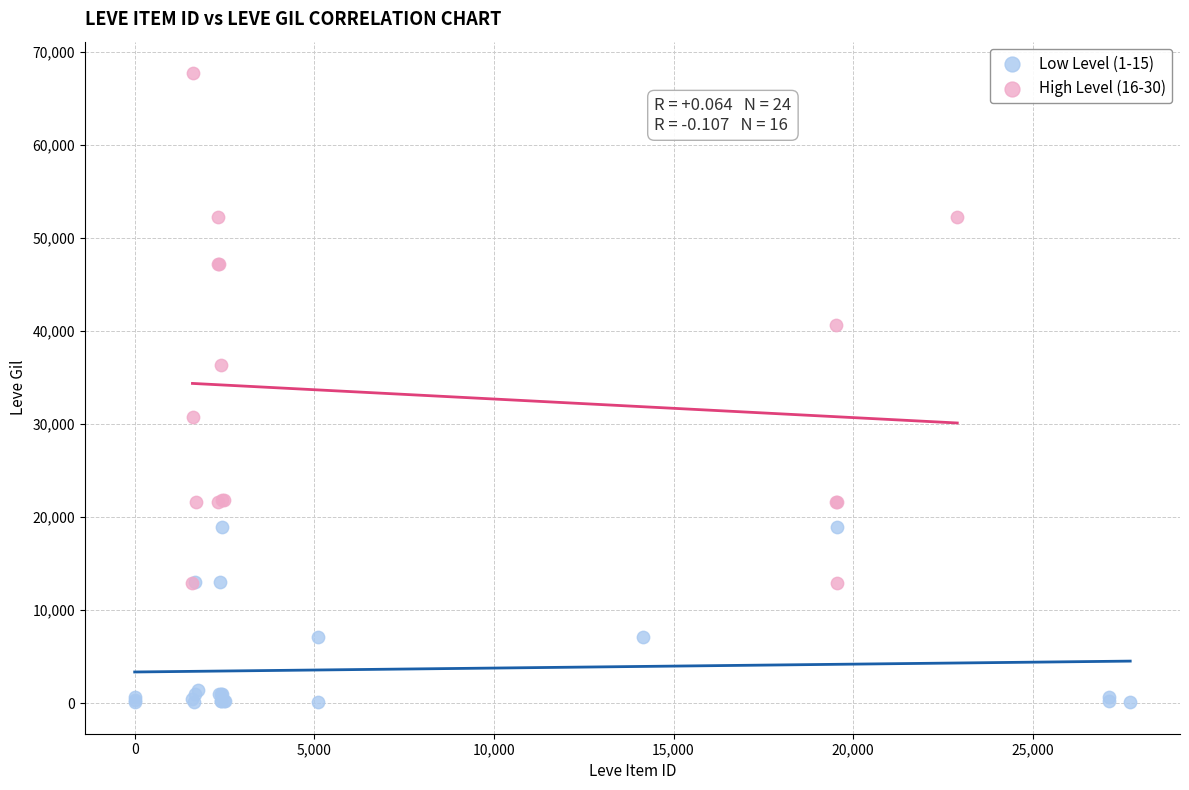

Which series reaches the maximum Y coordinate?

High Level (16-30)